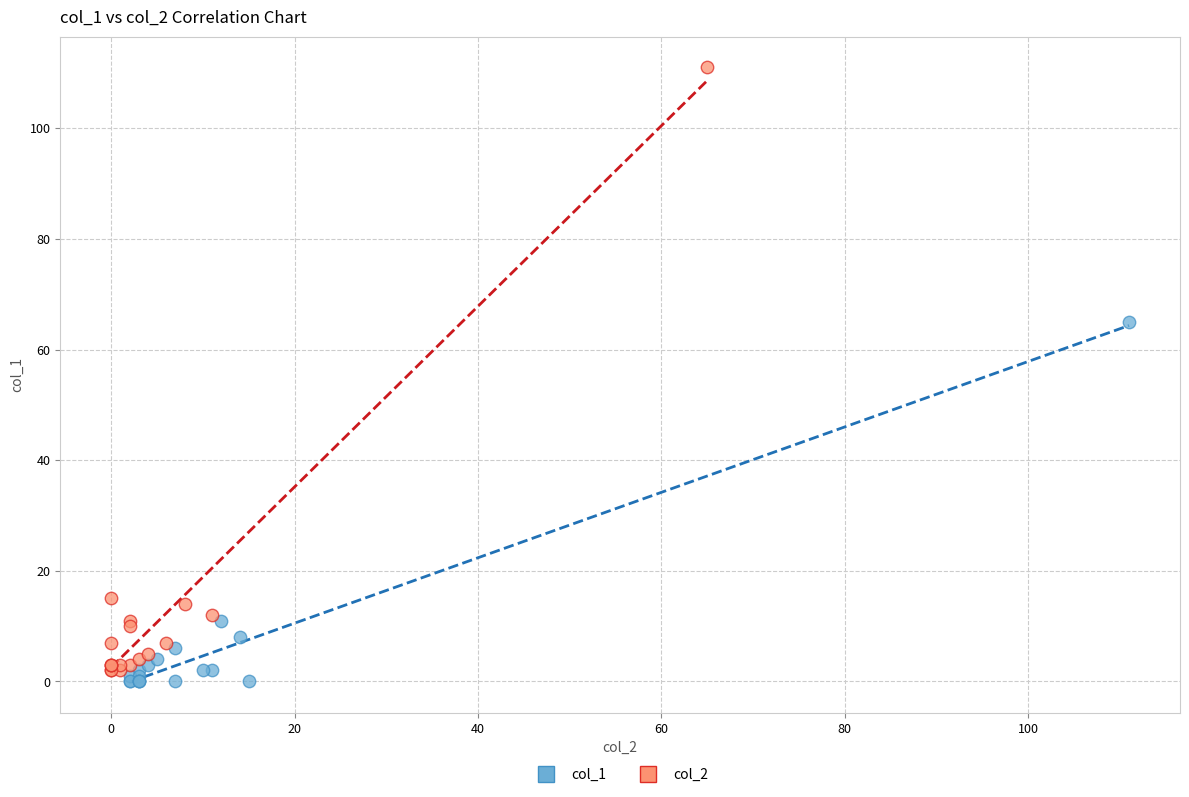

Which series reaches the maximum Y coordinate?

col_2